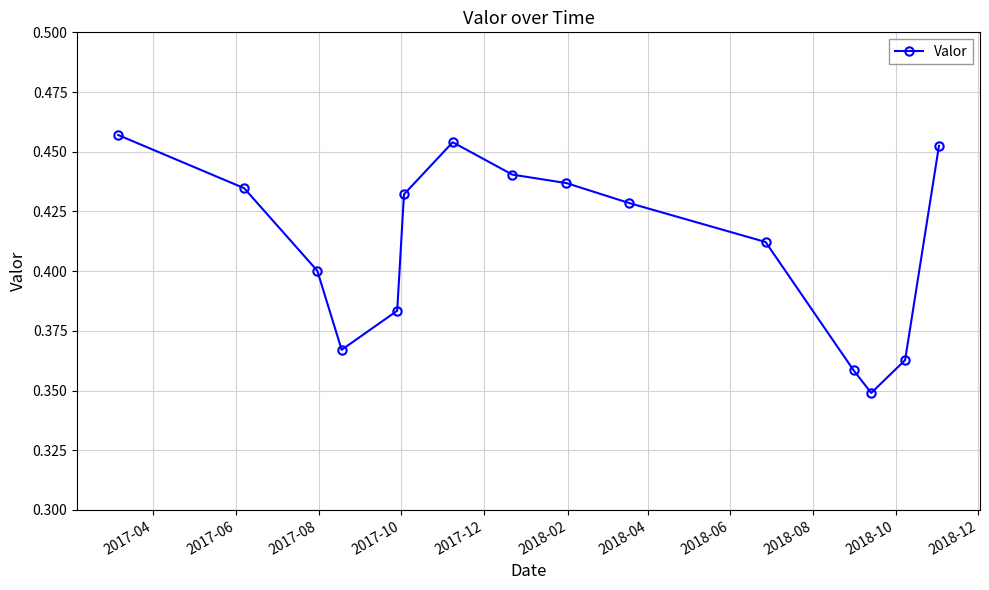

Count the values in the range 0 to 1.

15